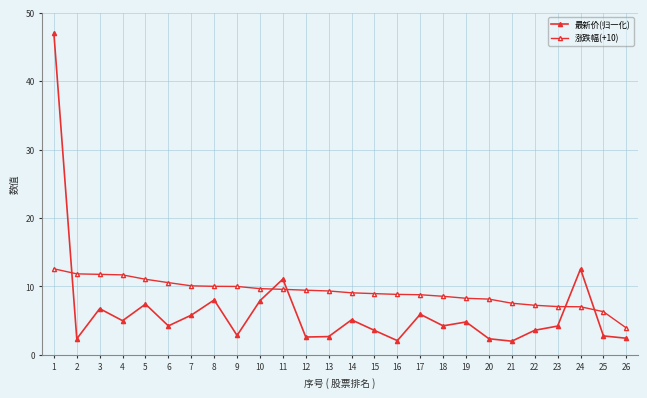

How many lines are shown in the chart?

2